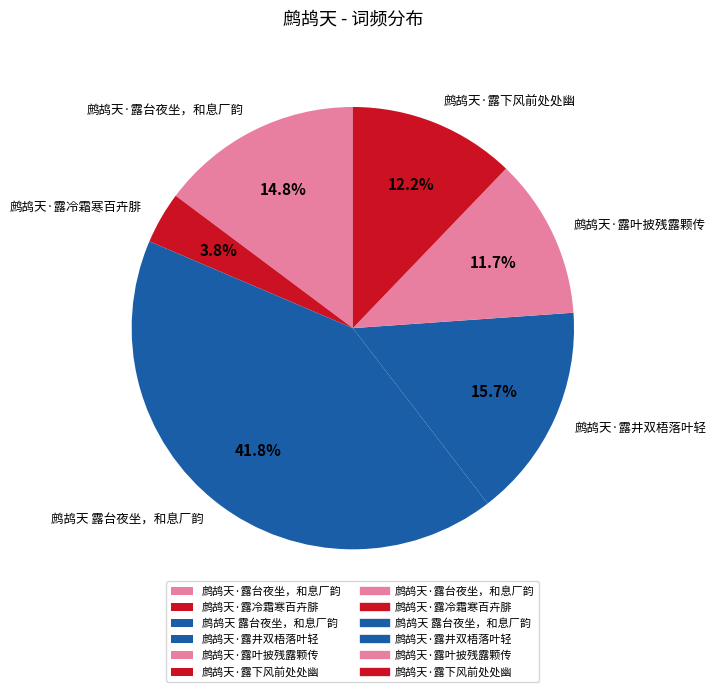

How many slices are in this pie chart?

6